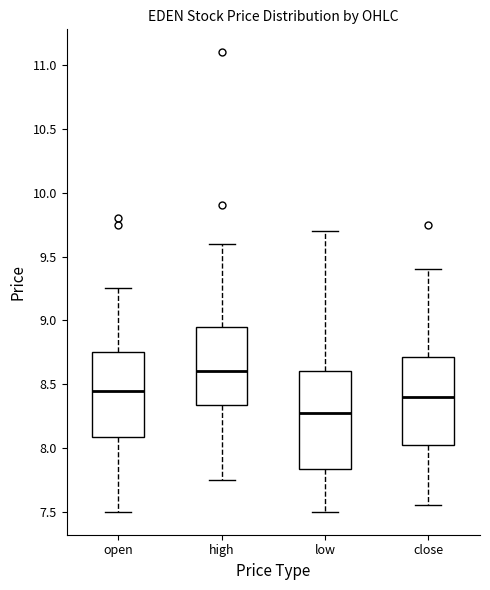

Which box is the tallest, from its lower edge to its upper edge?

low